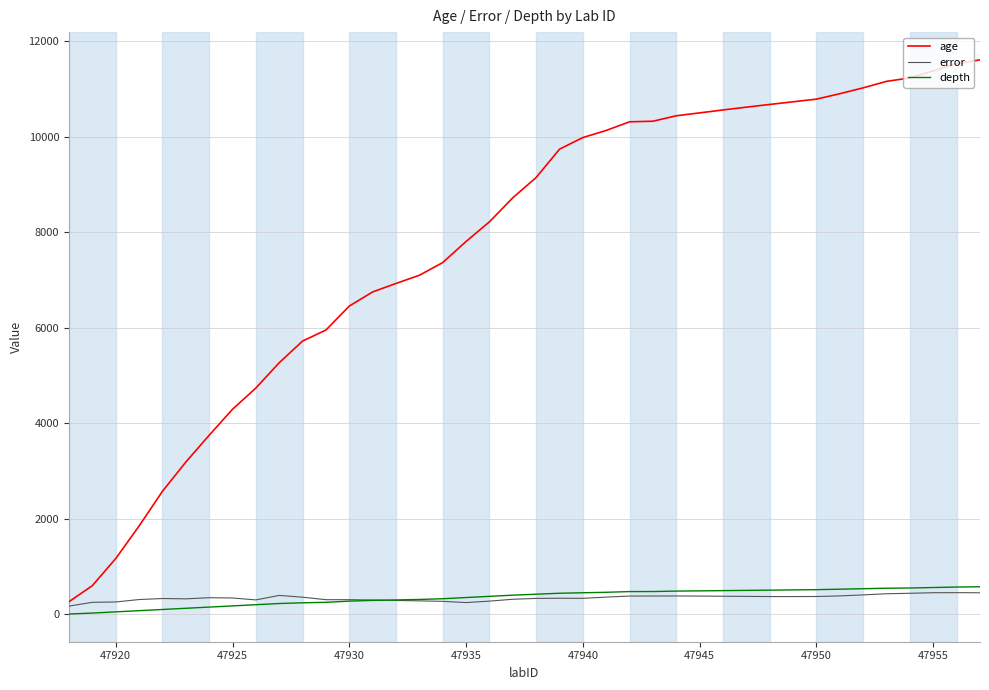

True or false: depth and age cross at least once.

False